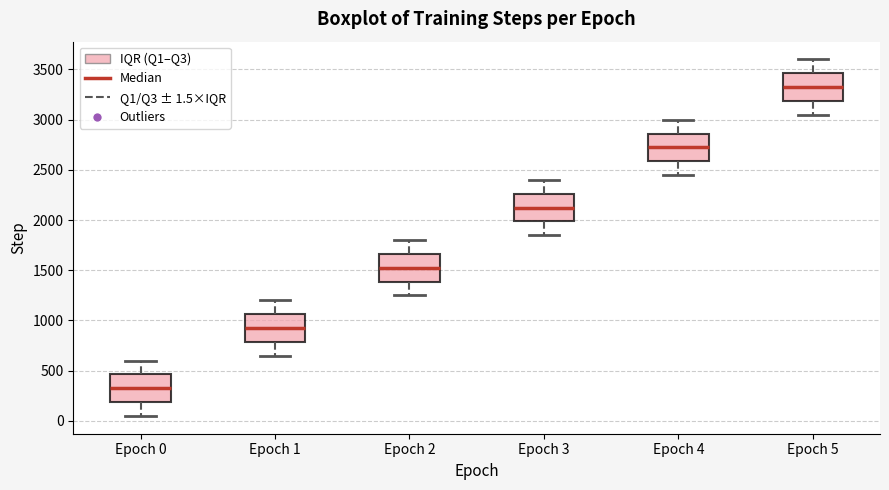

Where does the upper whisker of the box for Epoch 3 end on the y-axis? The values are not printed on the chart, so give them approximately, as read against the axis.

2400